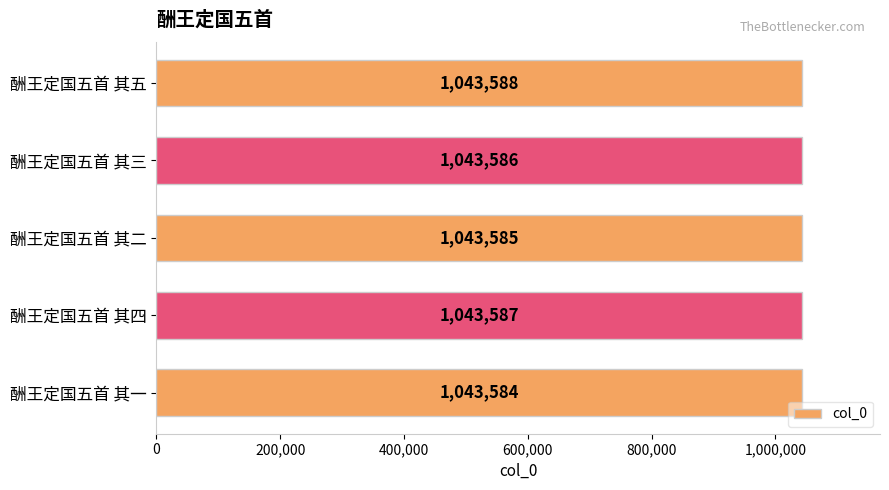

What is the ratio of the value at 酬王定国五首 其二 to the value at 酬王定国五首 其五?

1.0